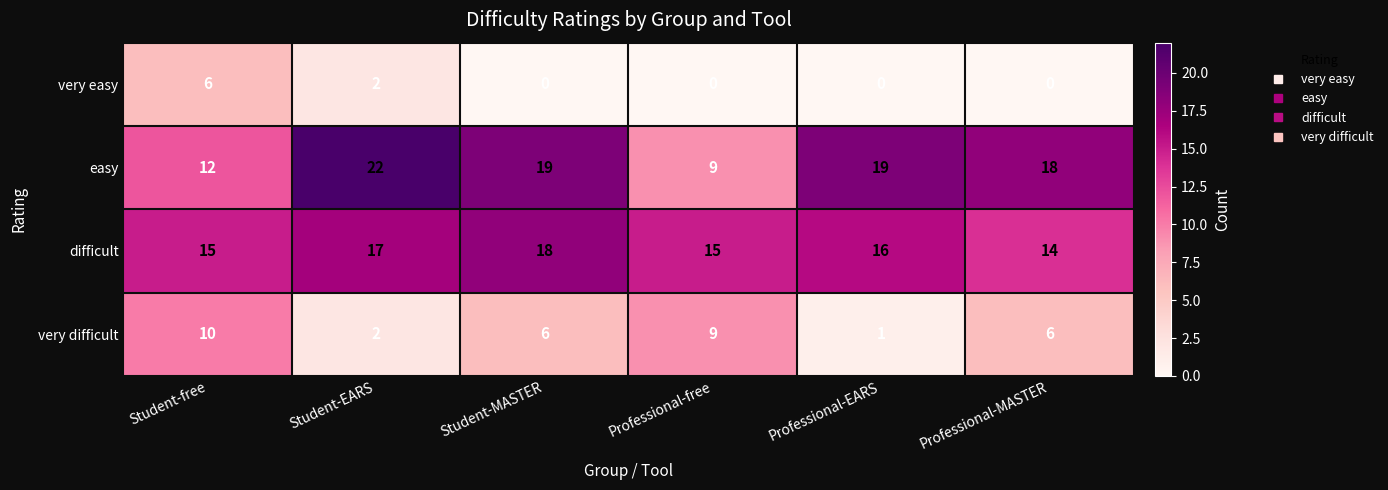

Reading right to left, transcribe all the data shown in this chart.

very easy: 0	0	0	0	2	6
easy: 18	19	9	19	22	12
difficult: 14	16	15	18	17	15
very difficult: 6	1	9	6	2	10